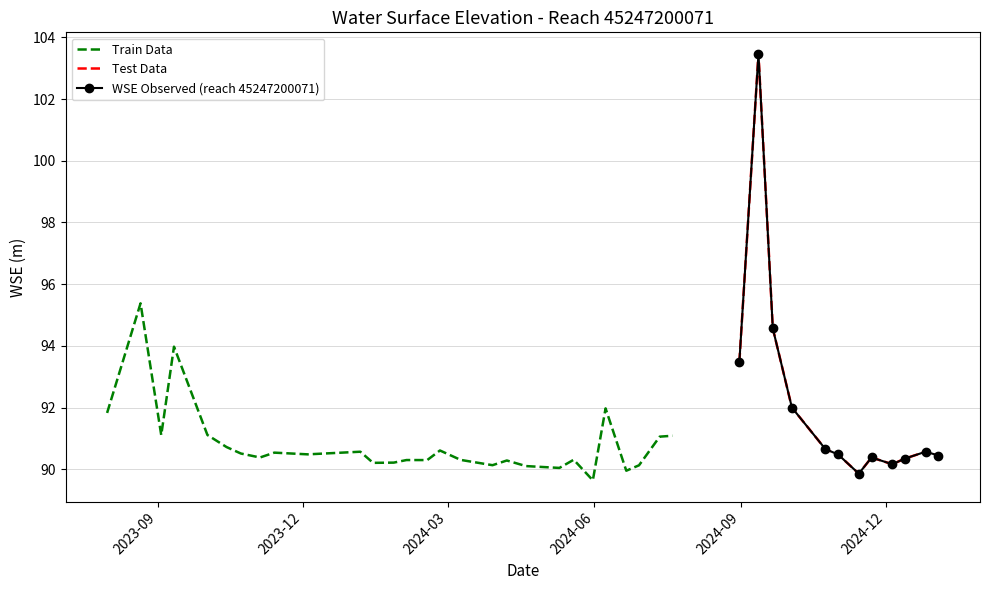

How many data points does each series have?

40